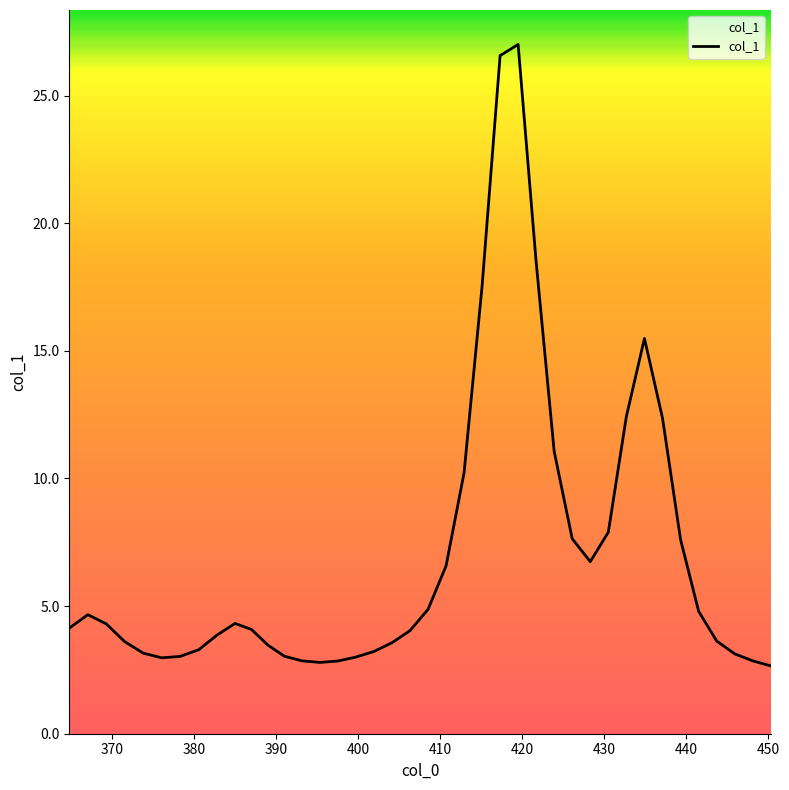

What is the maximum value shown in the chart?

27.0